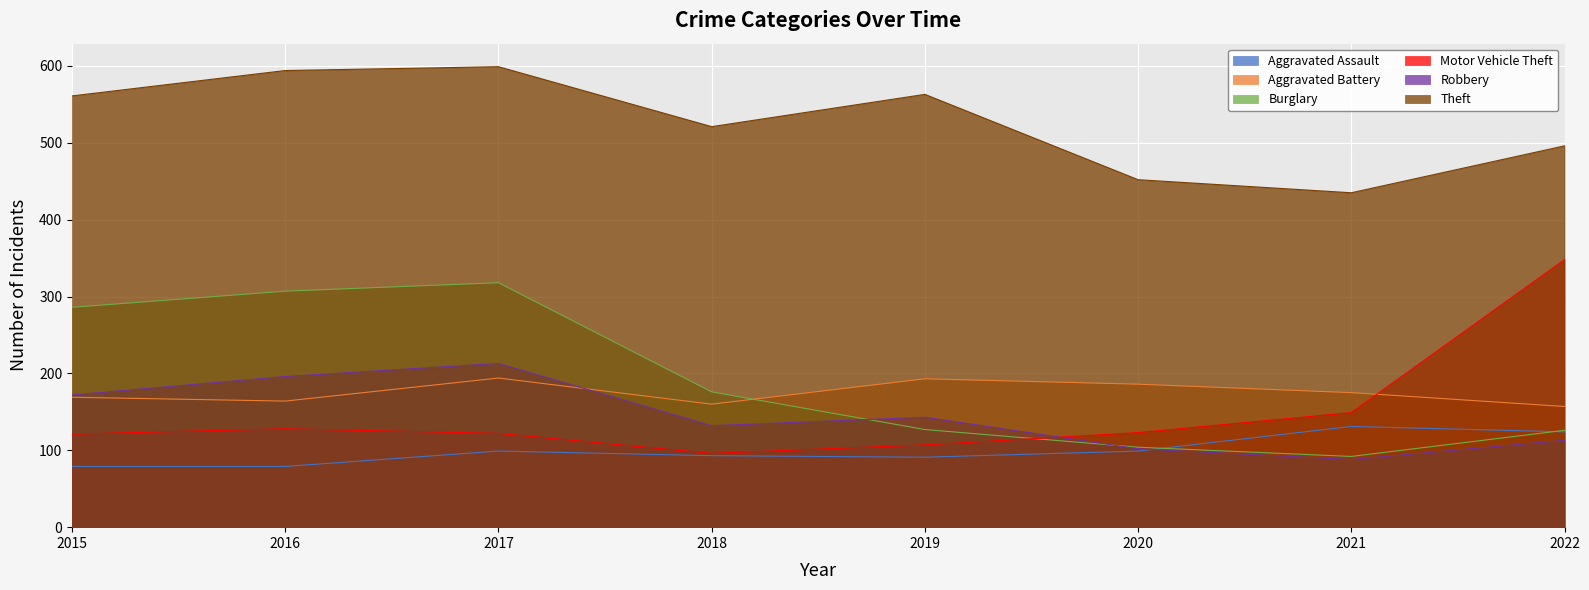

How many data points in Motor Vehicle Theft are less than 123?

4